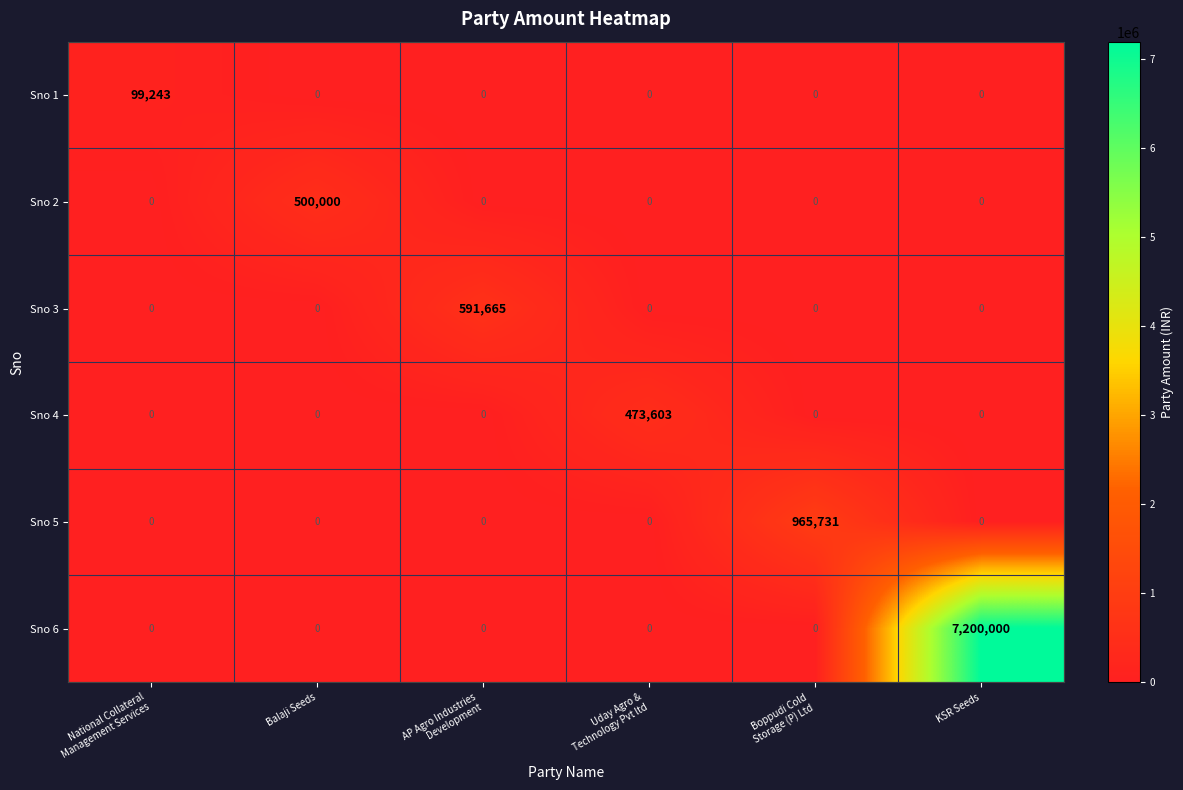

List the series in order of their peak value, highest first.

Sno 6, Sno 5, Sno 3, Sno 2, Sno 4, Sno 1